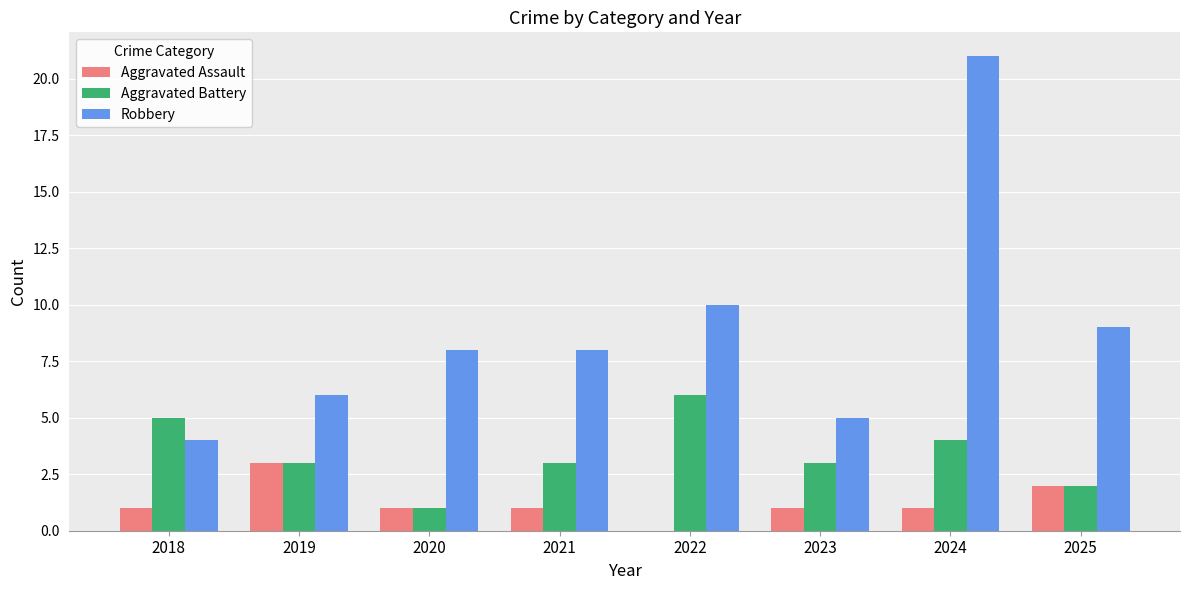

What is the maximum value for Aggravated Battery?

6